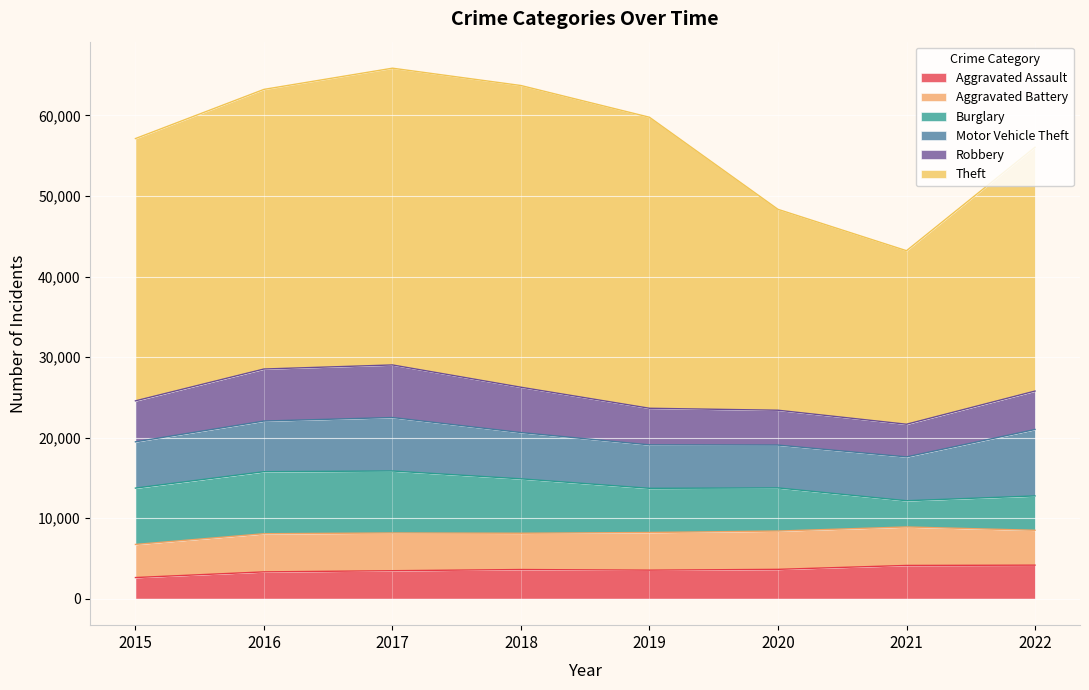

True or false: Burglary and Aggravated Battery cross at least once.

True